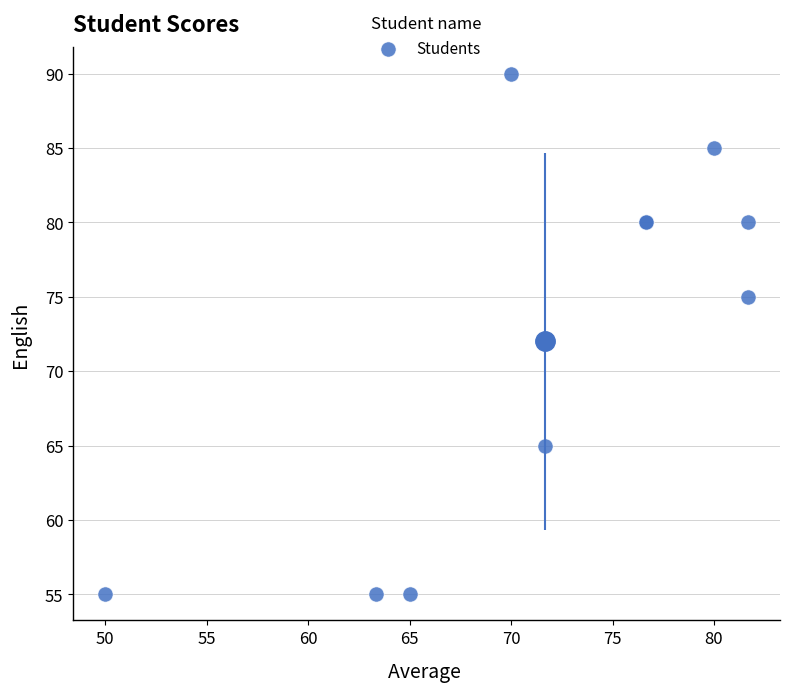

What Y value in the scatter plot is closest to 72?

75